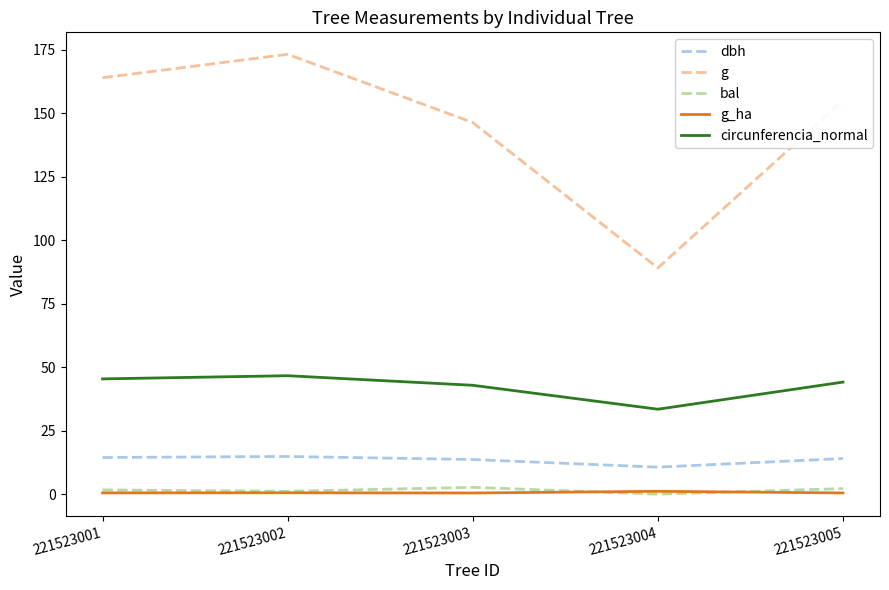

What are all the series names shown in the legend?

dbh, g, bal, g_ha, circunferencia_normal